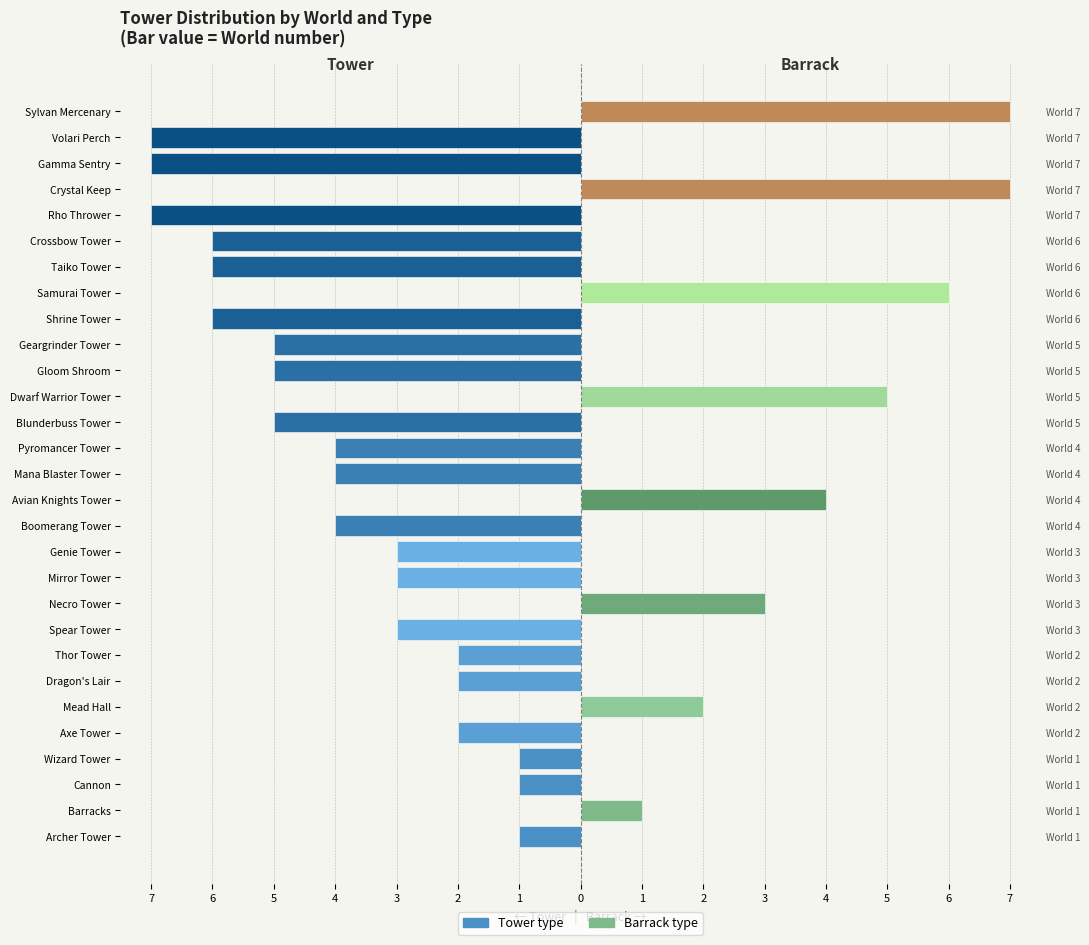

Which series has the widest spread of values?

Tower